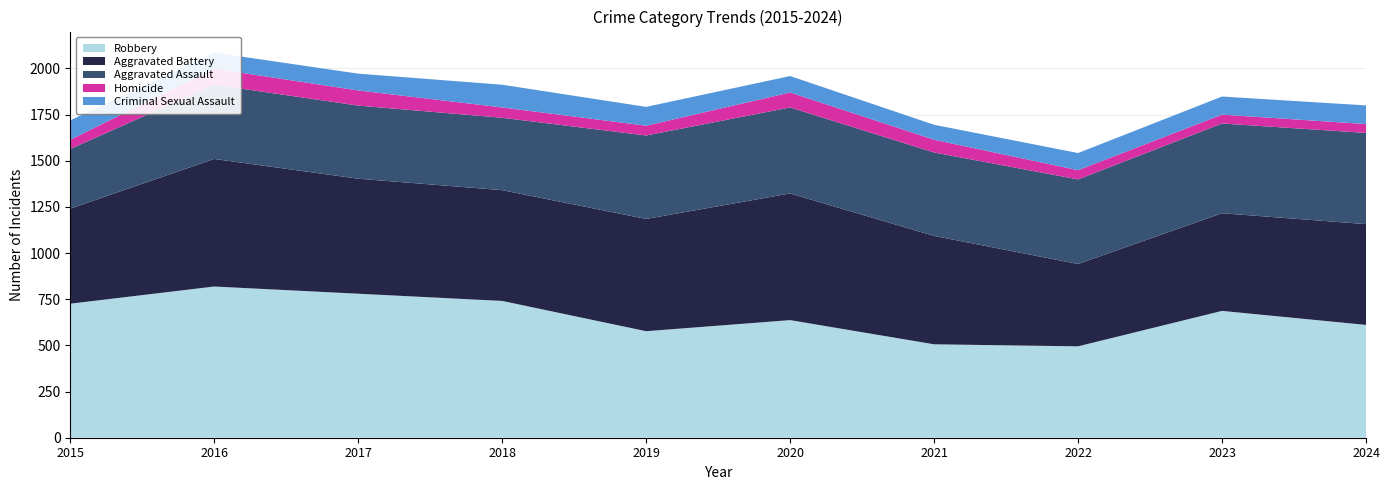

Reading left to right, transcribe all the data shown in this chart.

Aggravated Assault: 323	402	396	392	452	466	452	458	486	494
Aggravated Battery: 515	691	623	600	608	686	587	446	529	546
Criminal Sexual Assault: 105	87	91	123	102	89	81	93	98	101
Homicide: 50	87	82	56	53	81	69	50	48	48
Robbery: 726	819	780	741	577	637	506	495	687	611